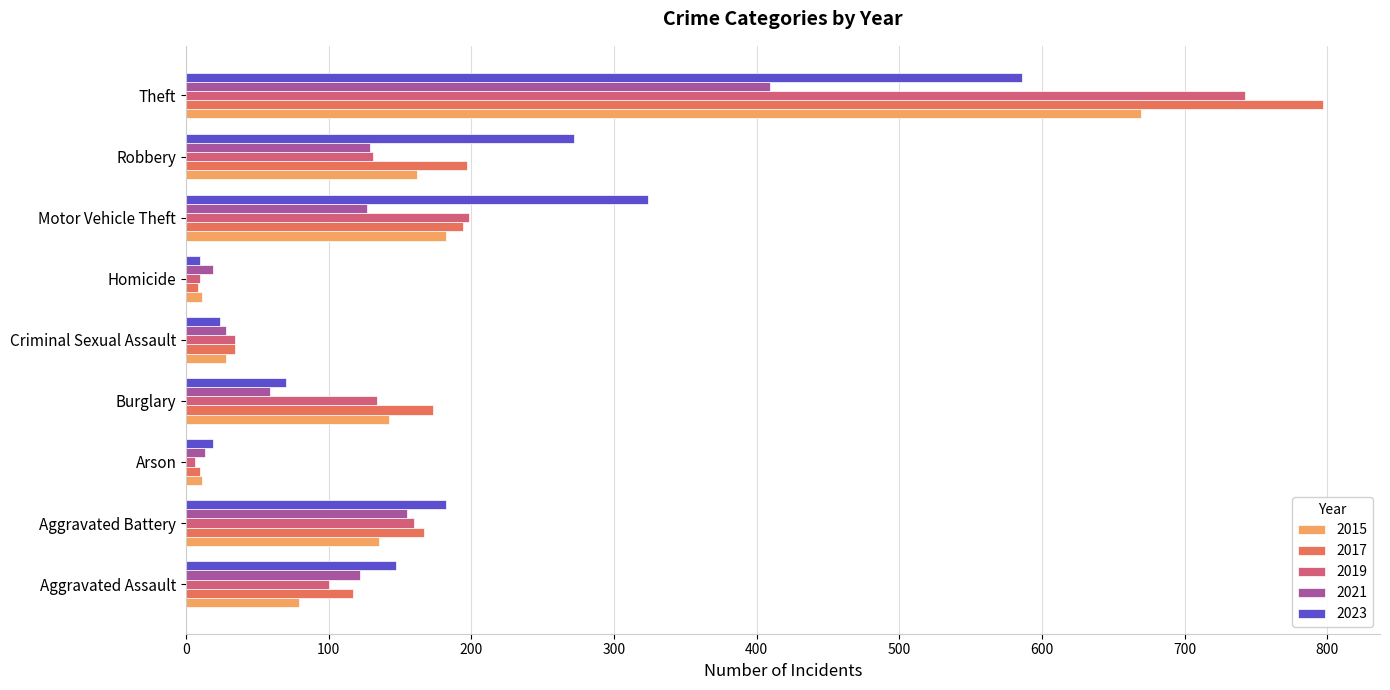

Which label corresponds to the largest value in the chart?

Theft